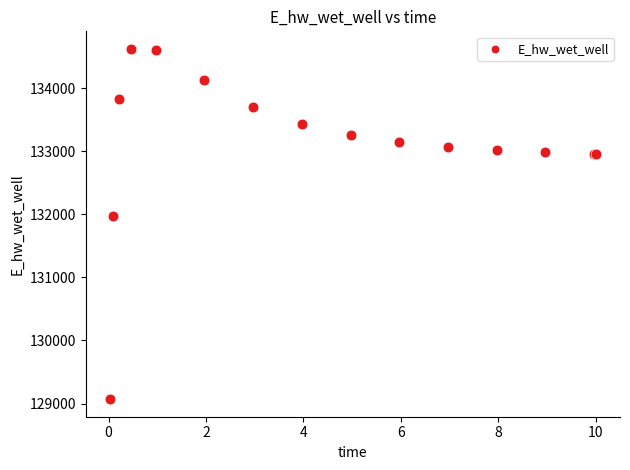

What Y value in the scatter plot is closest to 131846?

131967.1